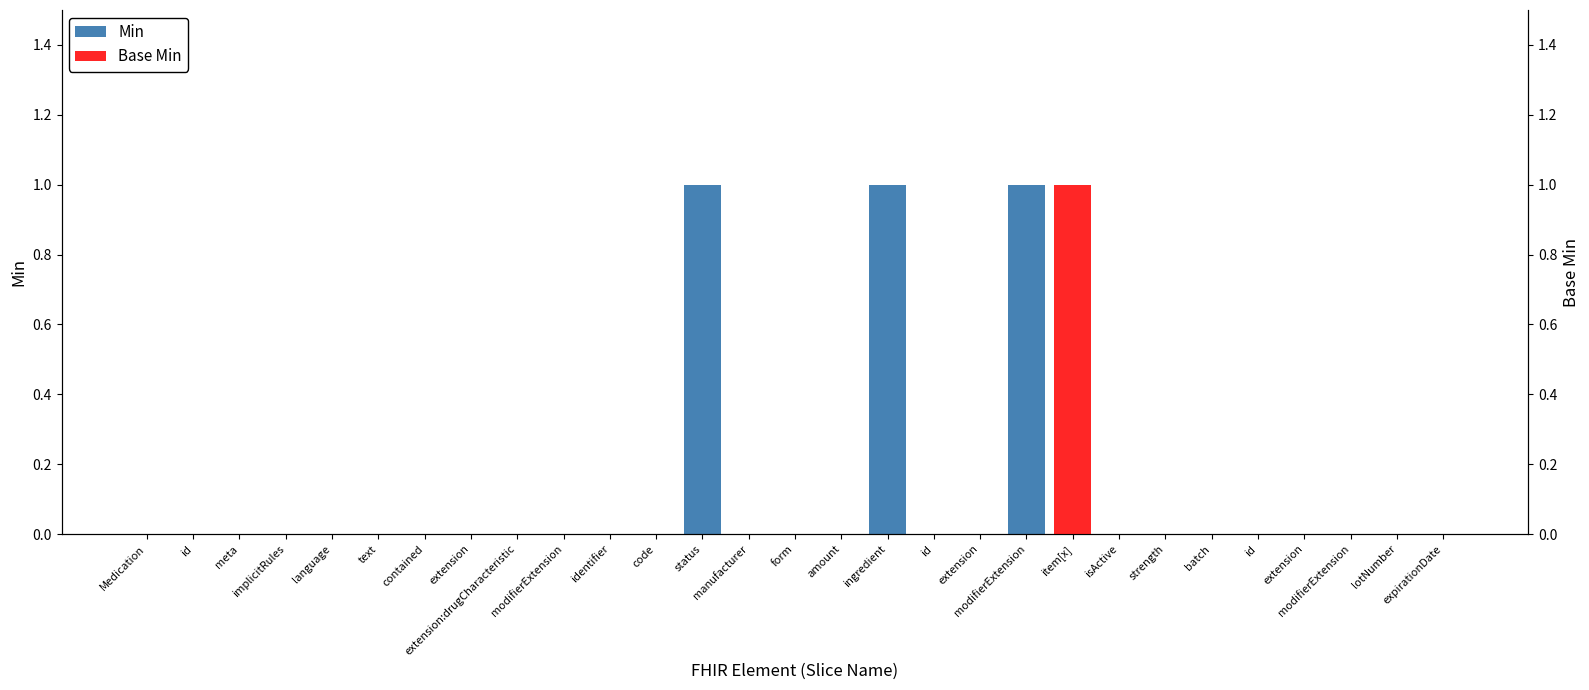

What is the sum of all Base Min values?

1